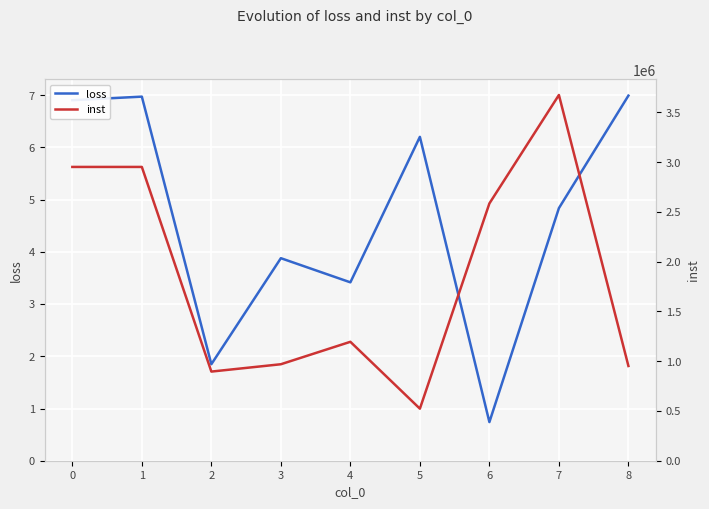

Reading left to right, transcribe all the data shown in this chart.

loss: 0=6.9	1=7.0	2=1.8	3=3.9	4=3.4	5=6.2	6=0.7	7=4.8	8=7.0
inst: 0=2952193.0	1=2952193.0	2=895745.0	3=969473.0	4=1195009.0	5=523009.0	6=2585345.0	7=3675137.0	8=951809.0